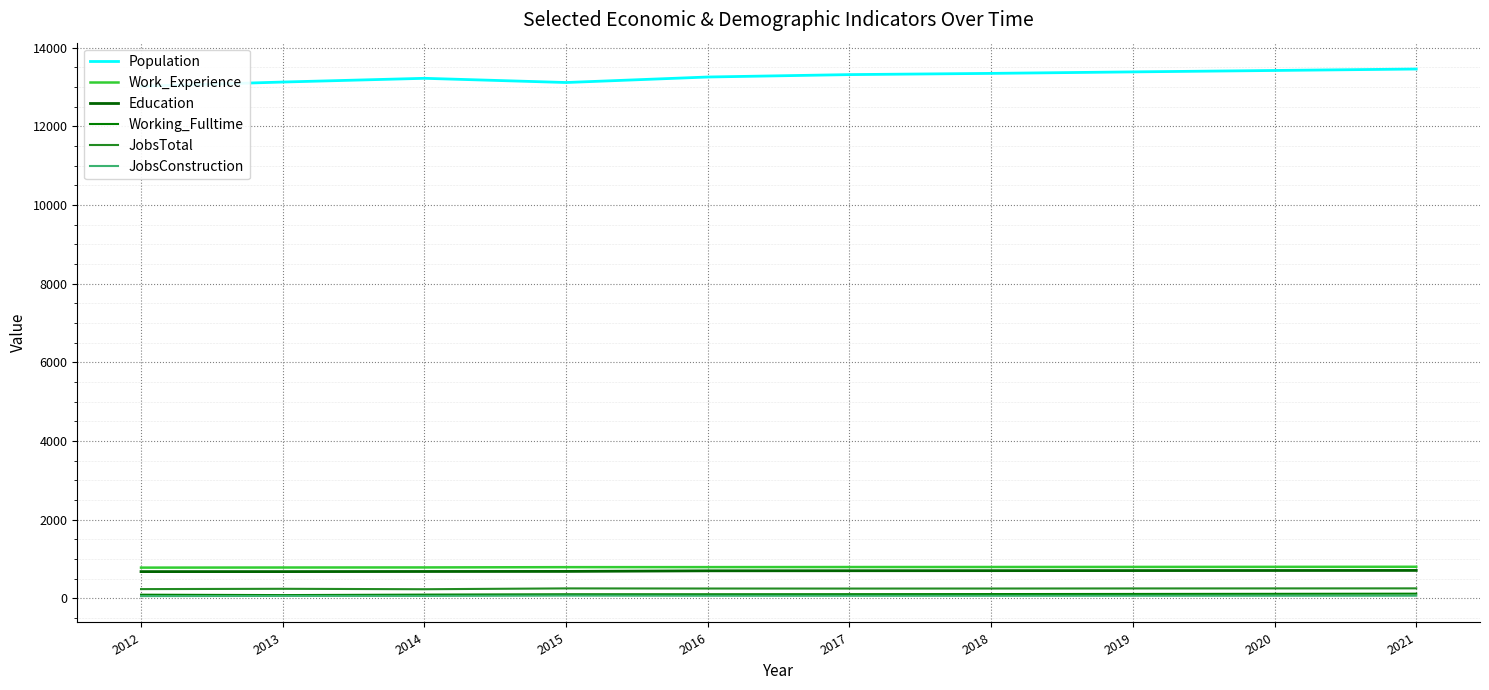

What is the difference between the second highest and minimum values in the Education series?

28